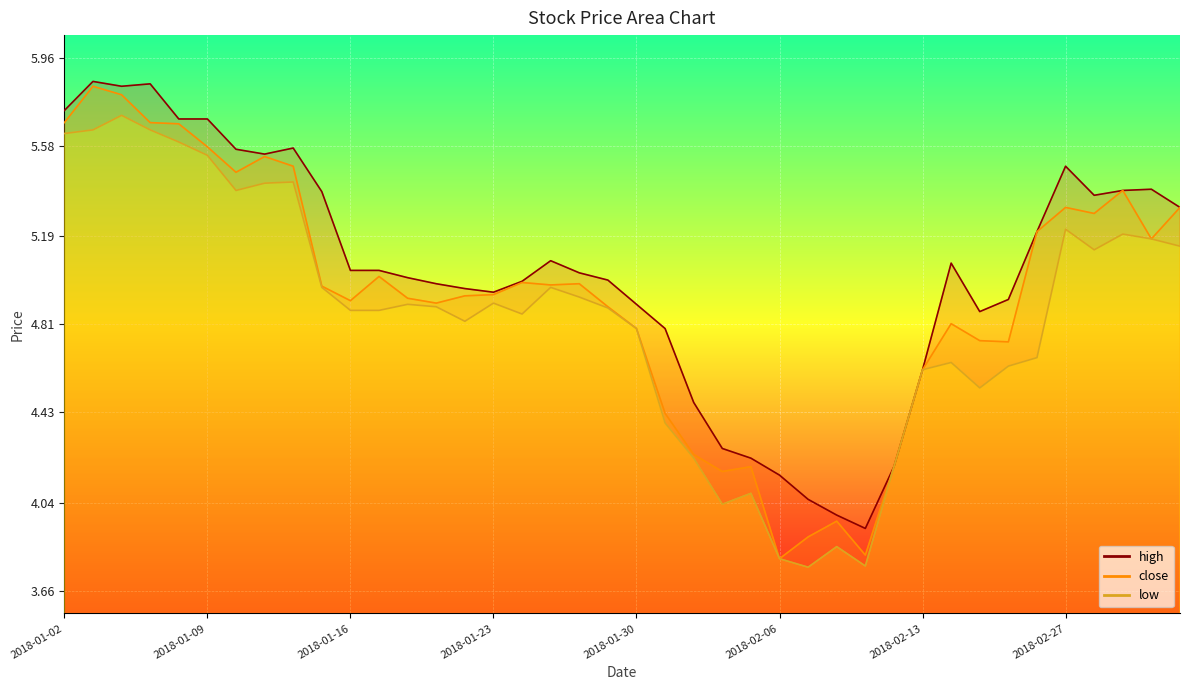

Read the close value at 2018-01-05.

5.7